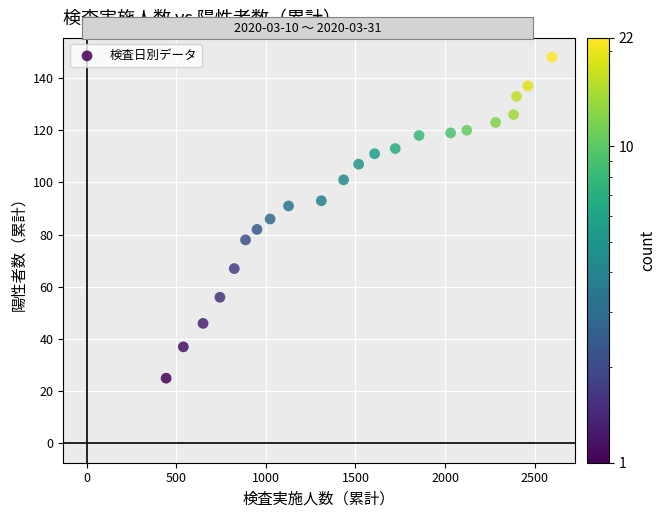

What is the range of Y values (max minus min)?

123